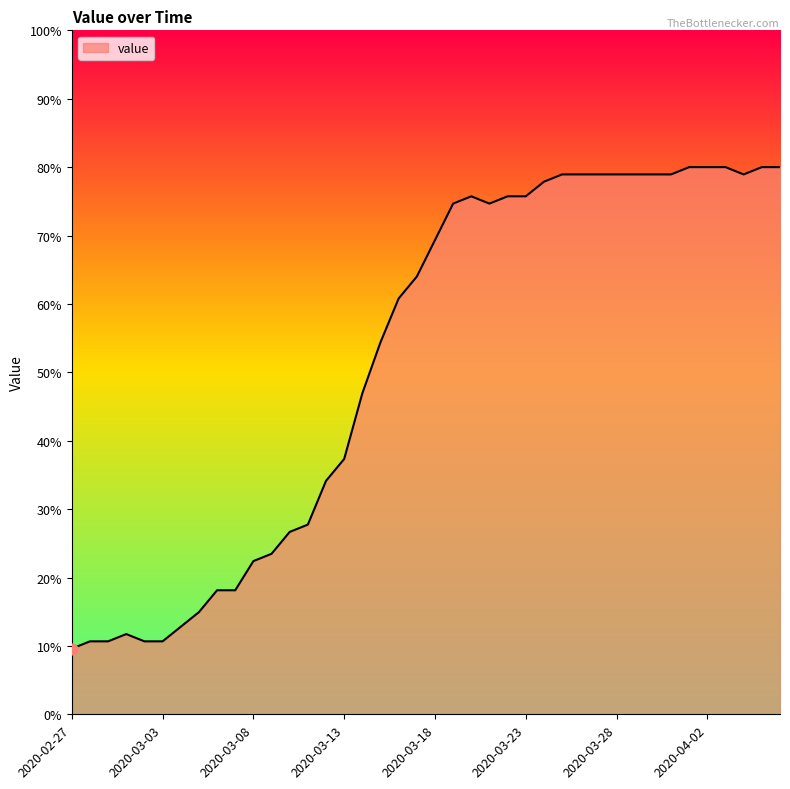

What is the difference between the maximum and minimum values?

70.4